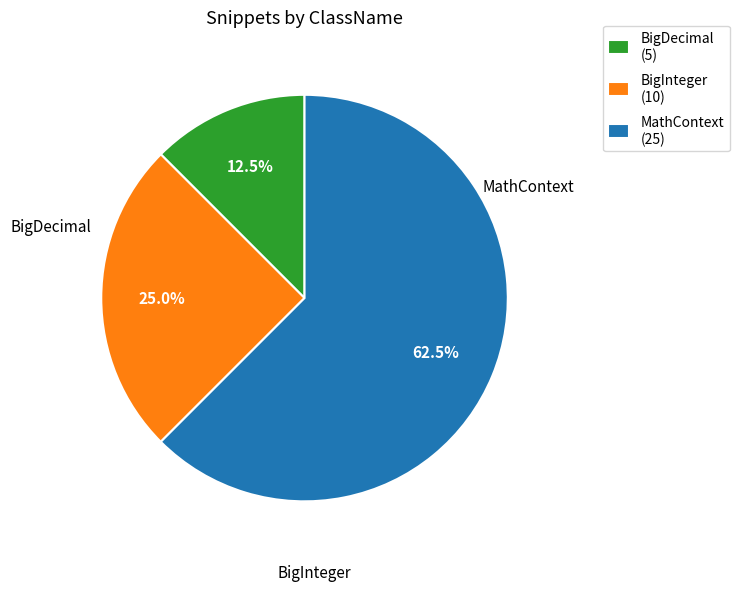

Is there any slice that represents more than half of the pie?

Yes